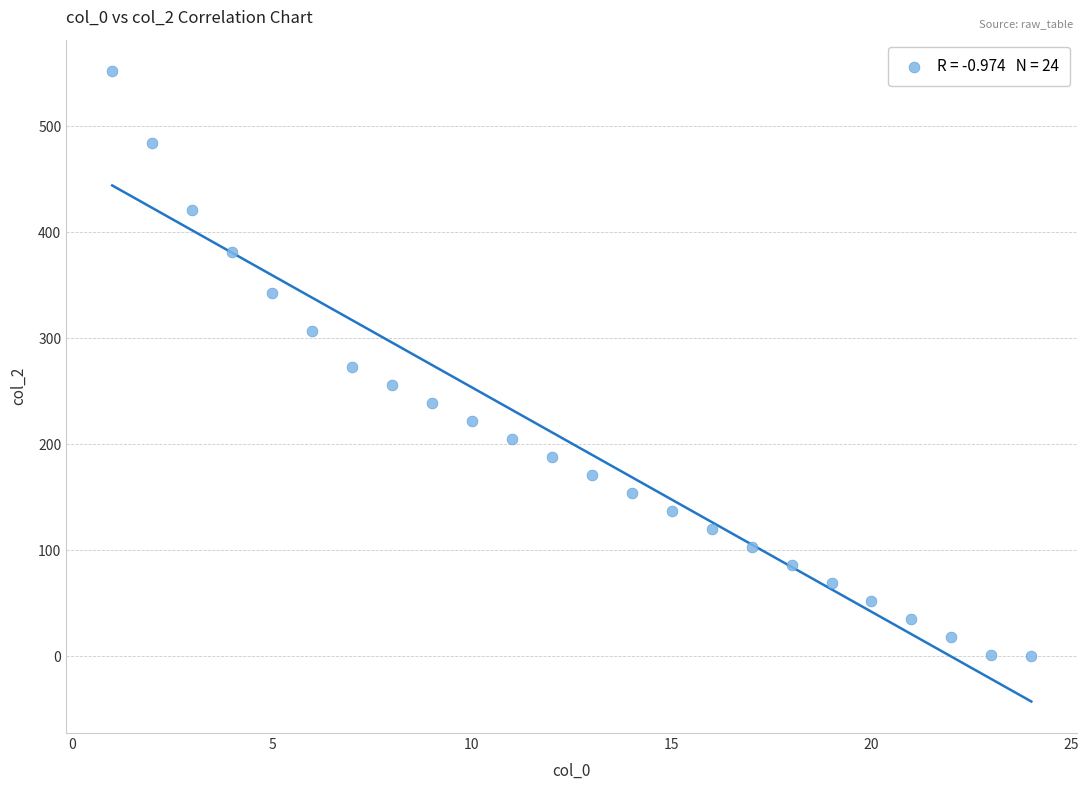

What is the range of Y values (max minus min)?

552